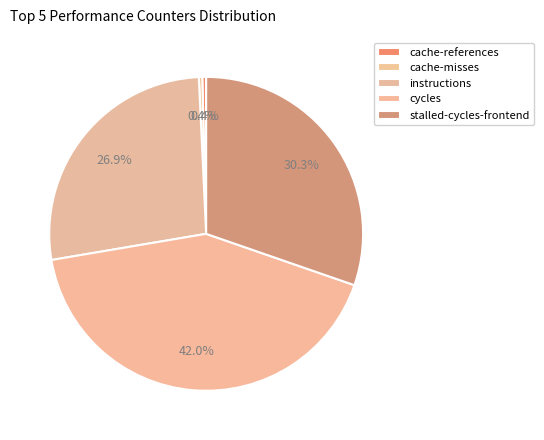

Is it true that cache-references is 1% of the pie?

False